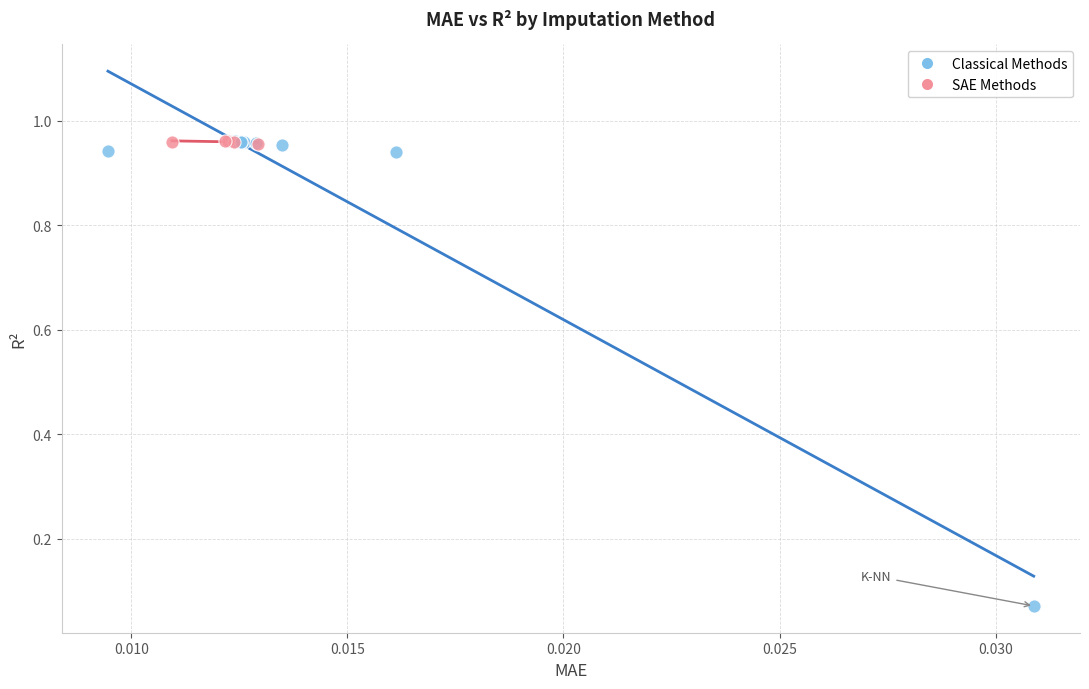

What are all the series names shown in the legend?

Classical Methods, SAE Methods